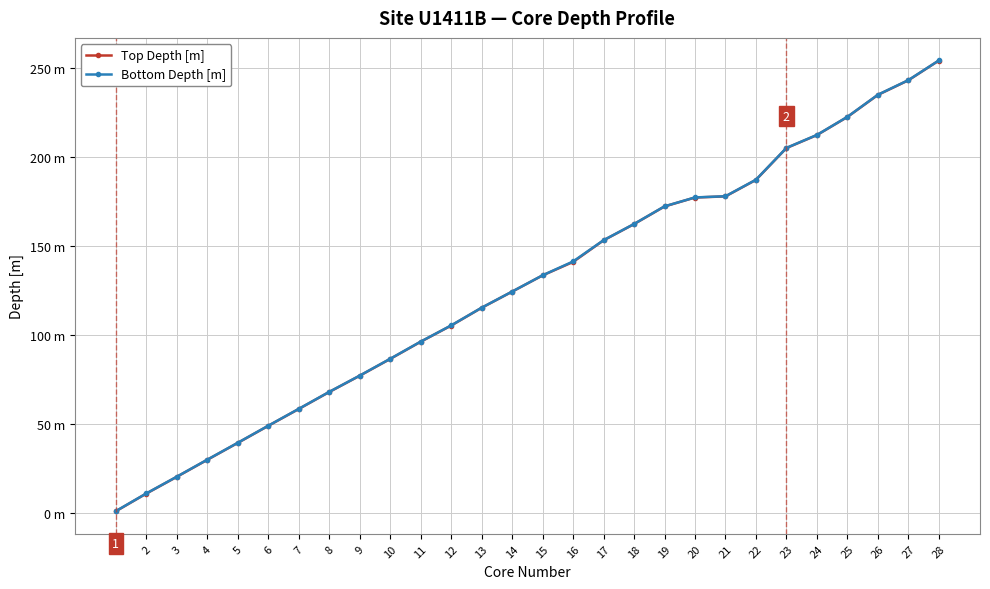

Does the chart display data point markers on the line(s)?

Yes